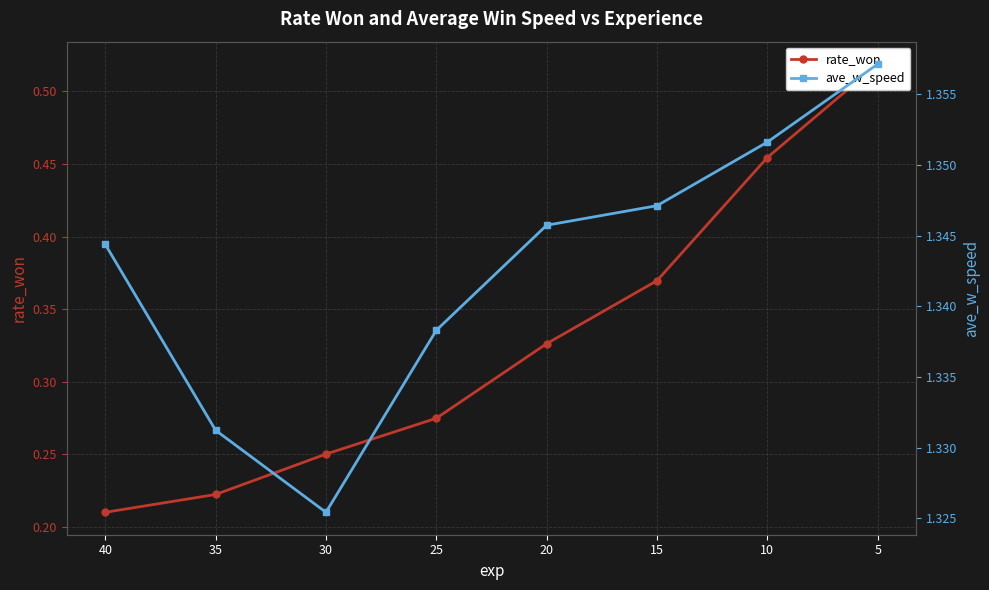

True or false: ave_w_speed and rate_won intersect in this chart.

False